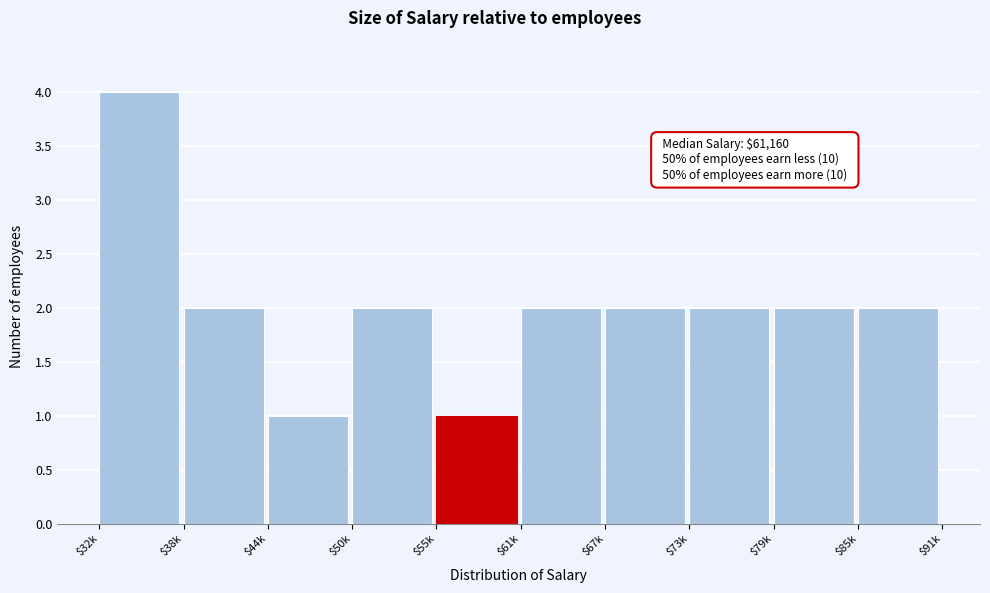

Reading right to left, transcribe all the data shown in this chart.

2	2	2	2	2	1	2	1	2	4